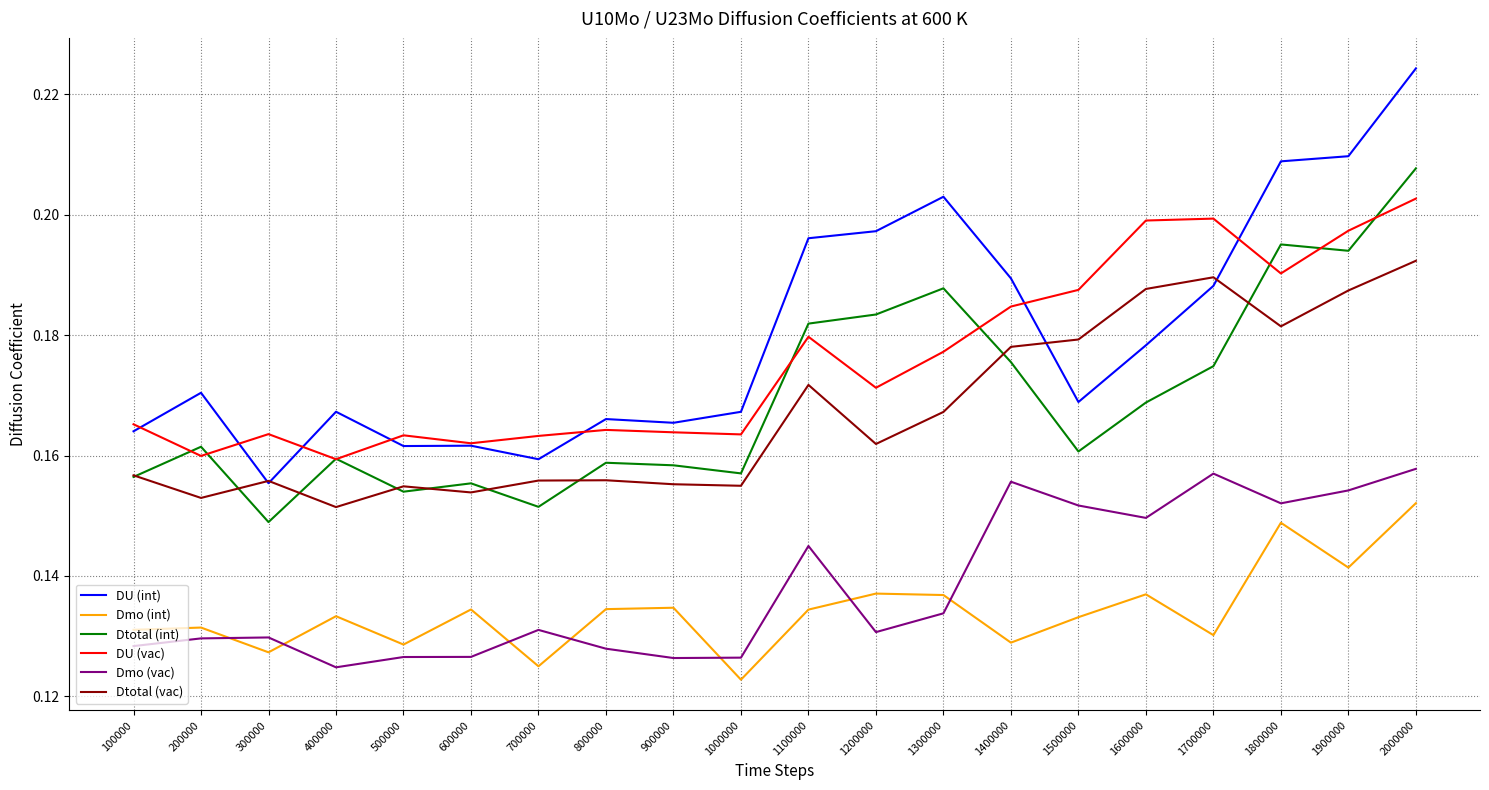

How many DU (int) values are between 0 and 1?

20